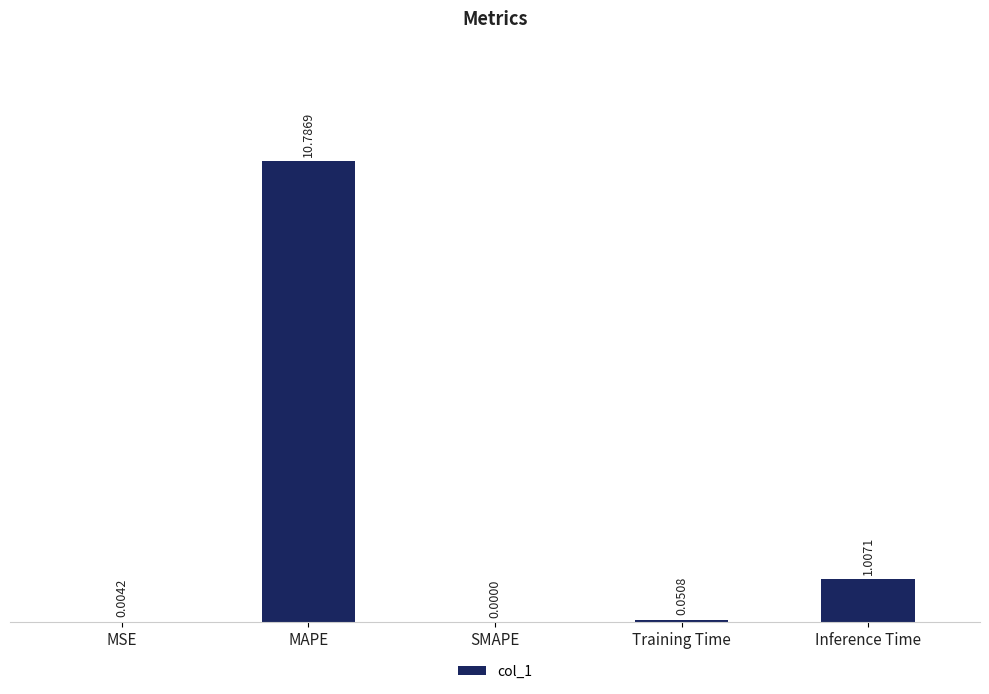

Between SMAPE and MSE, which is larger?

MSE